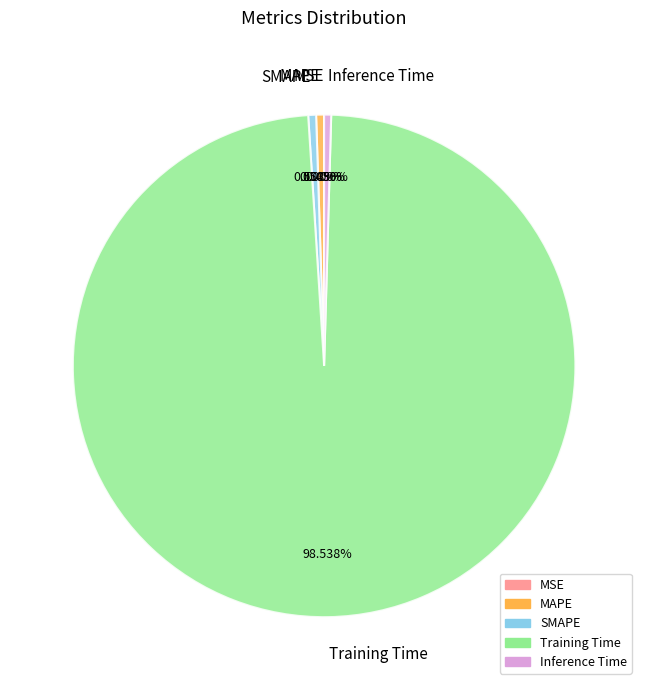

How much of the chart is everything except MAPE?

99.5%